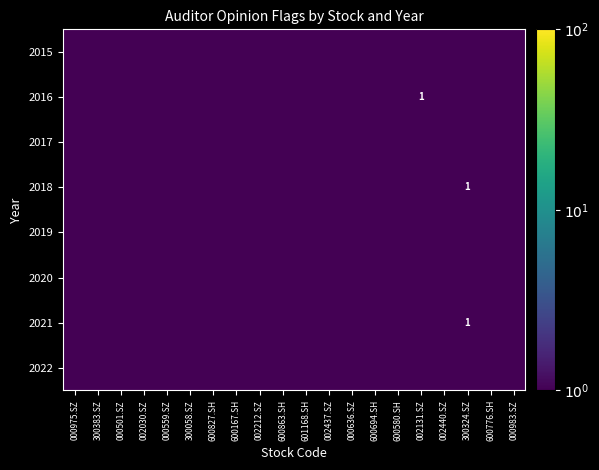

List the series in order of their overall mean, highest first.

2015, 2016, 2017, 2018, 2019, 2020, 2021, 2022